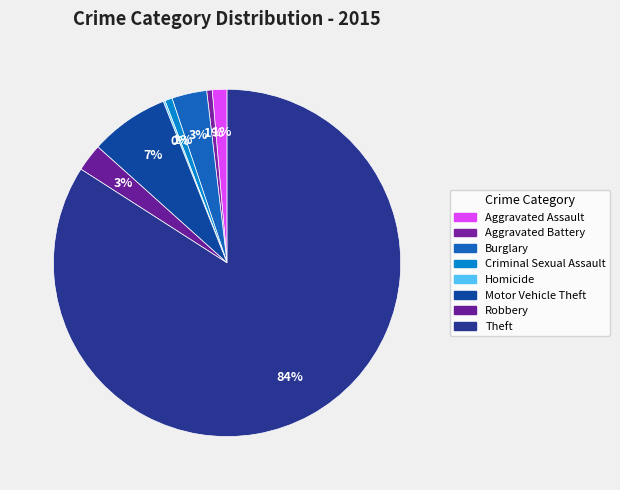

What is the change in value from Motor Vehicle Theft to Theft?

+448